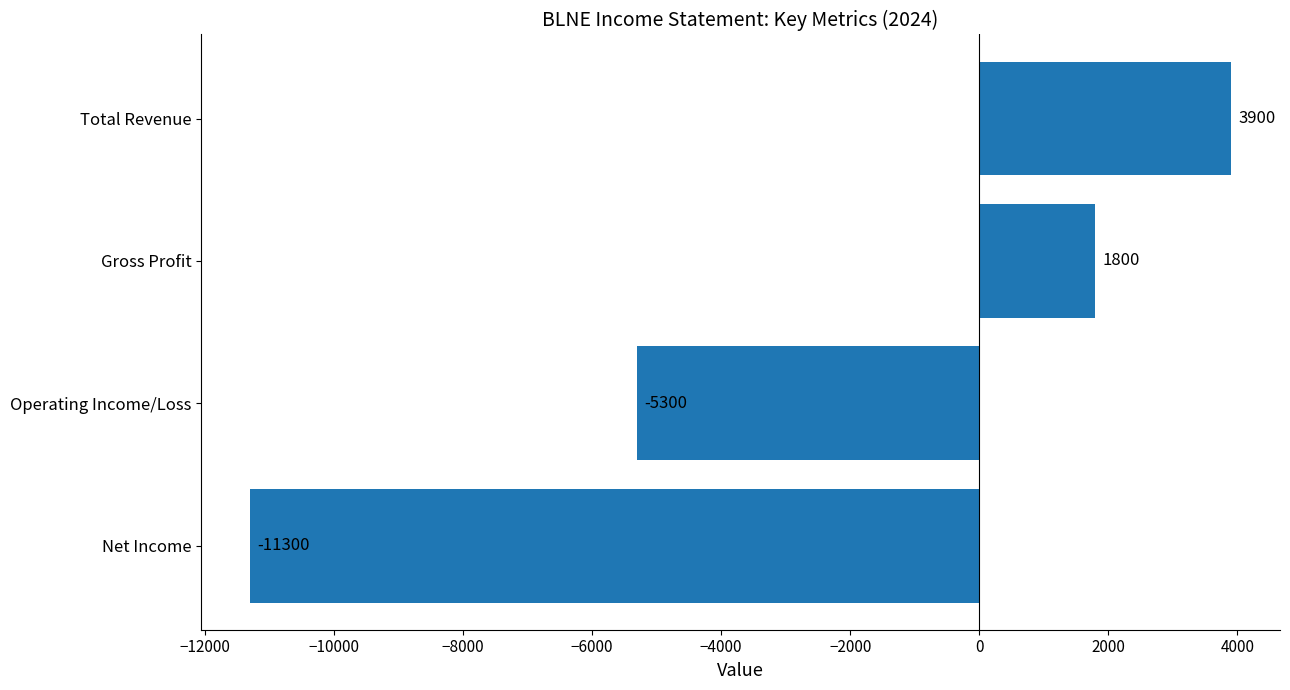

Reading top to bottom, what are all the values shown in this chart?

Total Revenue=3900	Gross Profit=1800	Operating Income/Loss=-5300	Net Income=-11300